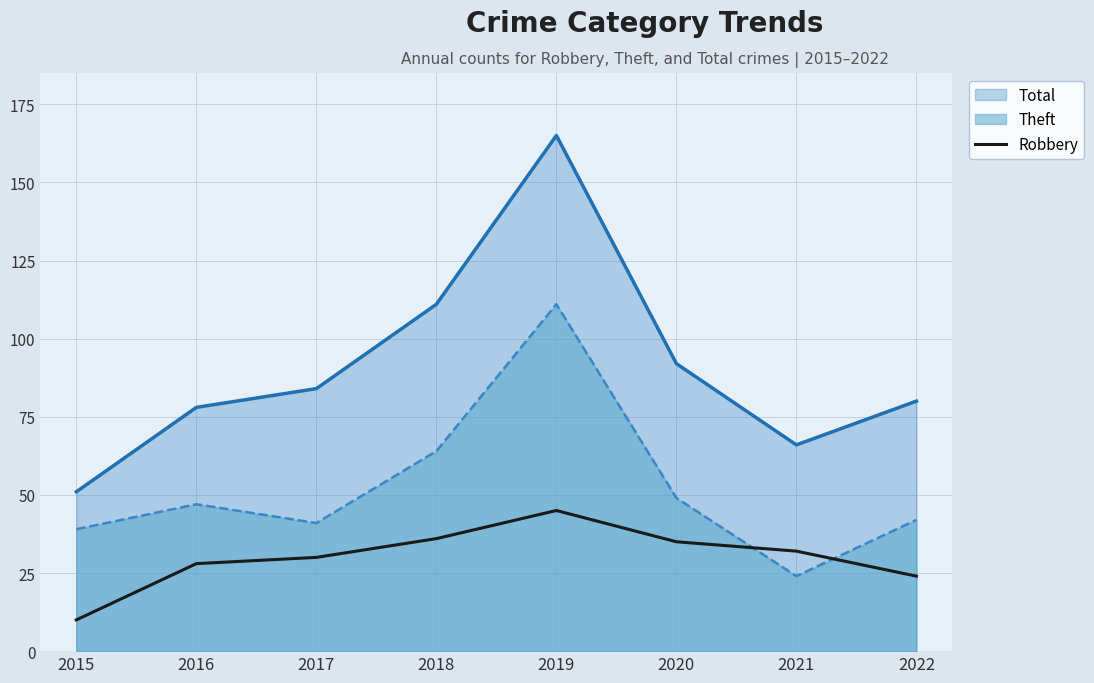

Rank the series by their maximum value, from highest to lowest.

Total, Theft, Robbery